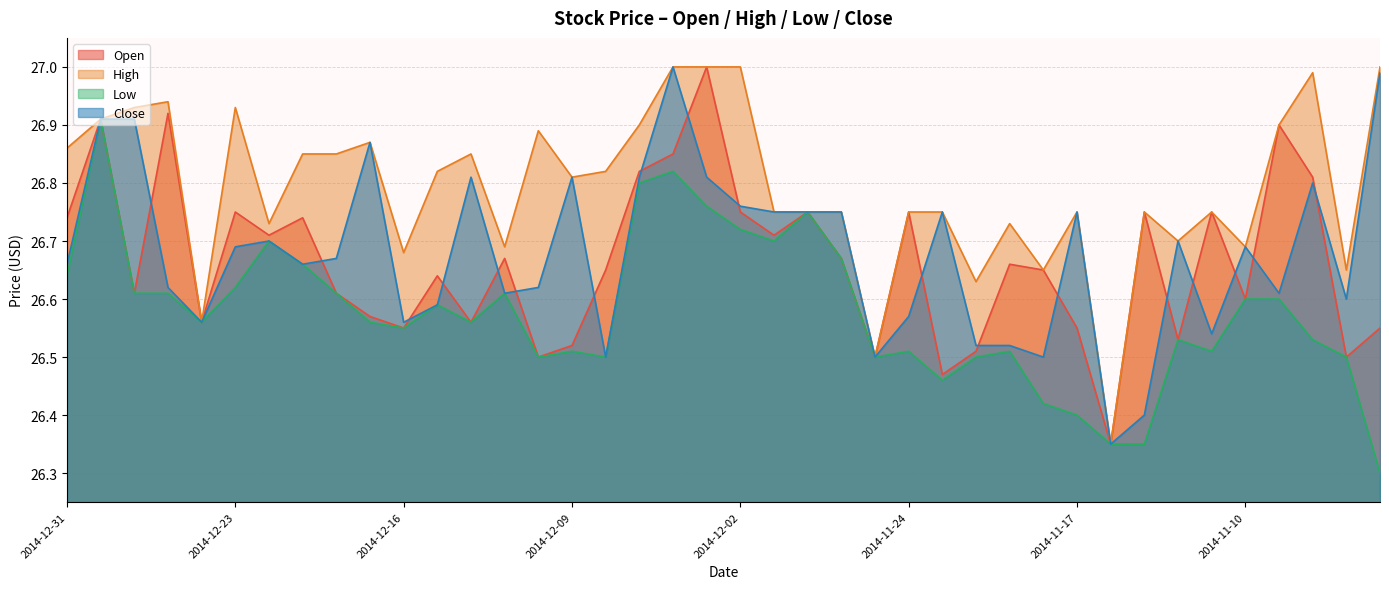

Rank the categories by High value from highest to lowest.

2014-12-04, 2014-12-03, 2014-12-02, 2014-11-04, 2014-11-06, 2014-12-26, 2014-12-29, 2014-12-23, 2014-12-30, 2014-12-05, 2014-11-07, 2014-12-10, 2014-12-17, 2014-12-31, 2014-12-19, 2014-12-18, 2014-12-12, 2014-12-15, 2014-12-08, 2014-12-09, 2014-12-01, 2014-11-28, 2014-11-26, 2014-11-24, 2014-11-21, 2014-11-17, 2014-11-13, 2014-11-11, 2014-12-22, 2014-11-19, 2014-11-12, 2014-12-11, 2014-11-10, 2014-12-16, 2014-11-18, 2014-11-05, 2014-11-20, 2014-12-24, 2014-11-25, 2014-11-14